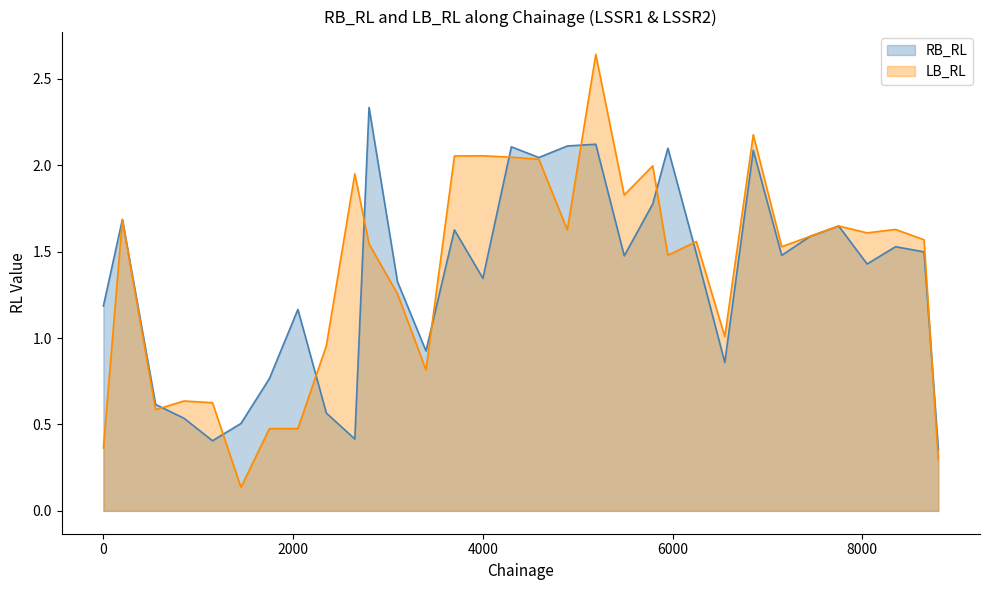

Reading right to left, extract all data points from this chart.

RB_RL: 8800=0.4	8650=1.5	8350=1.5	8050=1.4	7750=1.6	7450=1.6	7150=1.5	6850=2.1	6550=0.9	6250=1.5	5950=2.1	5790=1.8	5490=1.5	5190=2.1	4890=2.1	4590=2.0	4300=2.1	4000=1.3	3700=1.6	3400=0.9	3100=1.3	2800=2.3	2650=0.4	2350=0.6	2050=1.2	1750=0.8	1450=0.5	1150=0.4	850=0.5	550=0.6	200=1.7	0=1.2
LB_RL: 8800=0.3	8650=1.6	8350=1.6	8050=1.6	7750=1.6	7450=1.6	7150=1.5	6850=2.2	6550=1.0	6250=1.6	5950=1.5	5790=2.0	5490=1.8	5190=2.6	4890=1.6	4590=2.0	4300=2.0	4000=2.1	3700=2.1	3400=0.8	3100=1.3	2800=1.5	2650=1.9	2350=1.0	2050=0.5	1750=0.5	1450=0.1	1150=0.6	850=0.6	550=0.6	200=1.7	0=0.4